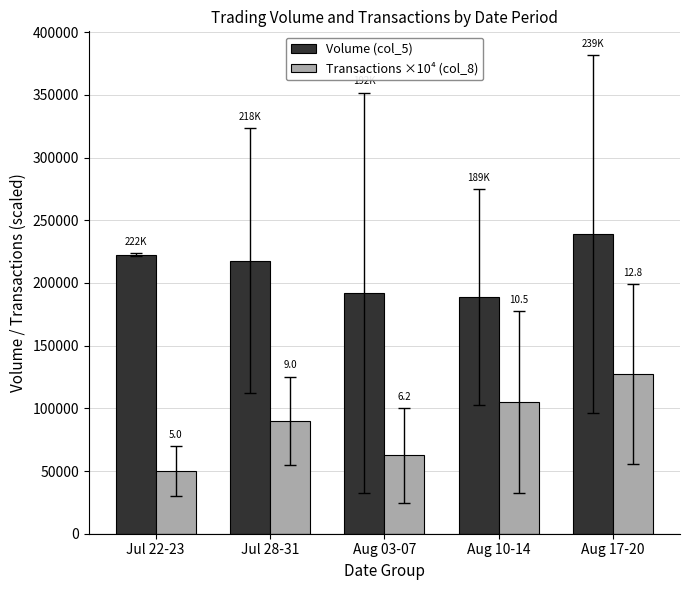

List the series in order of their peak value, lowest first.

Transactions ×10⁴ (col_8), Volume (col_5)